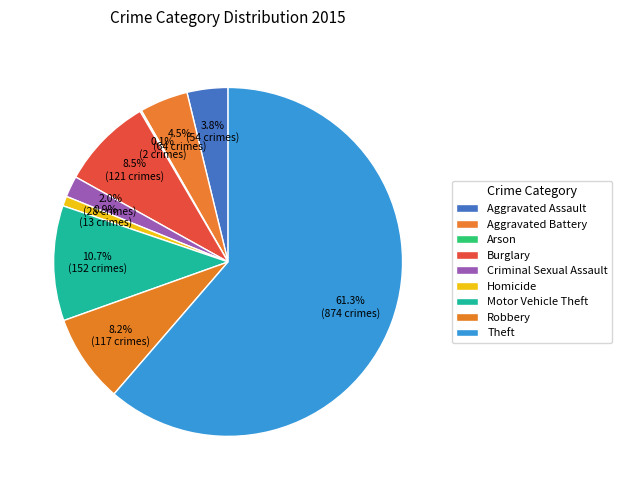

How much of the chart is everything except Aggravated Battery?

95.5%